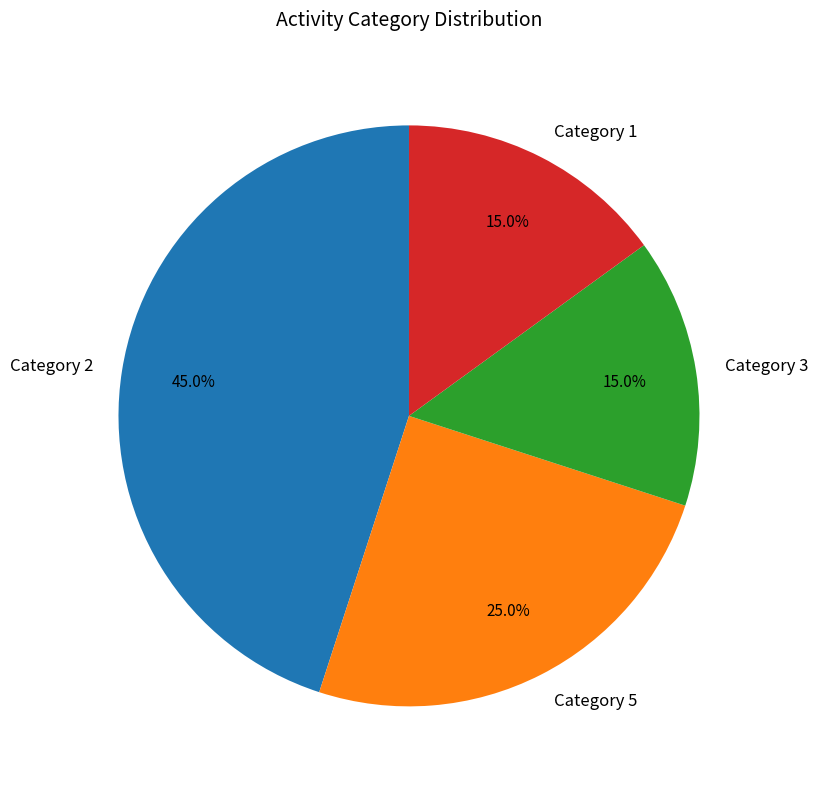

What is the ratio of the value at Category 3 to the value at Category 5?

0.6